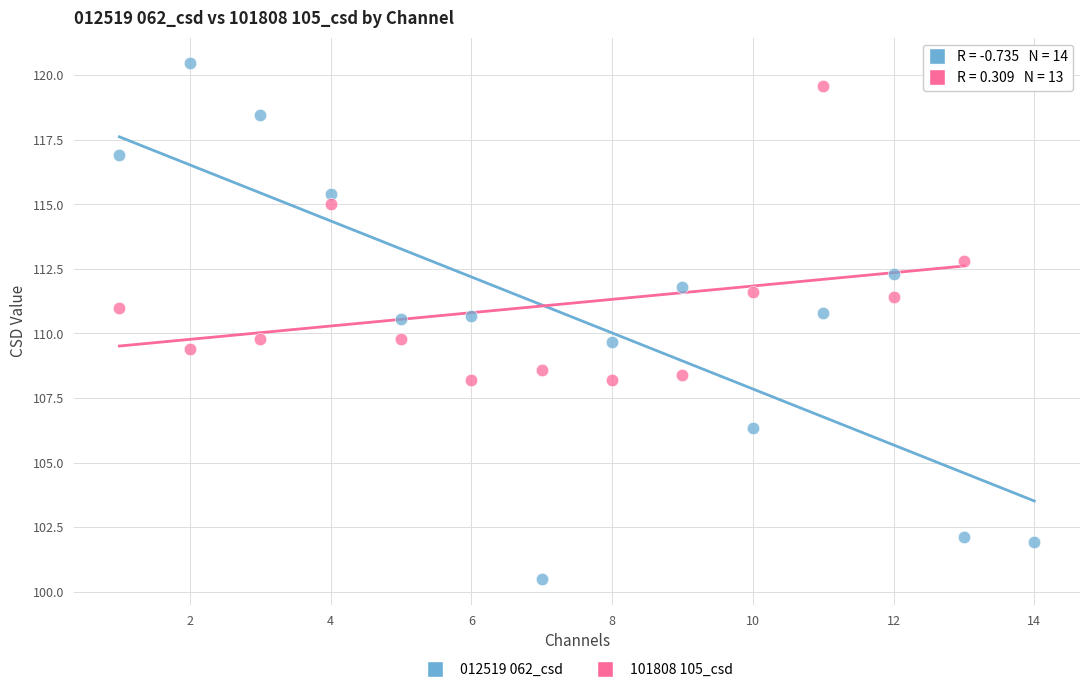

Which series has the largest Y range (max minus min)?

012519 062_csd